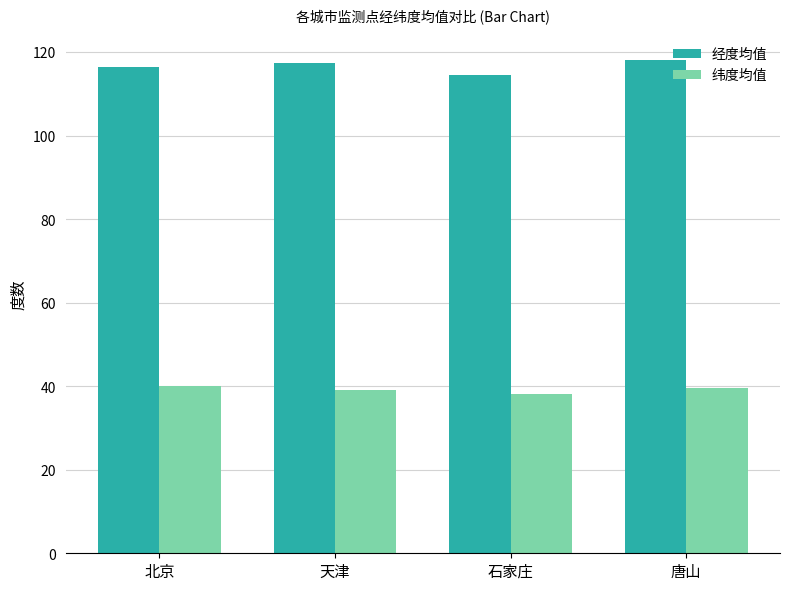

What is the smallest value displayed?

38.0